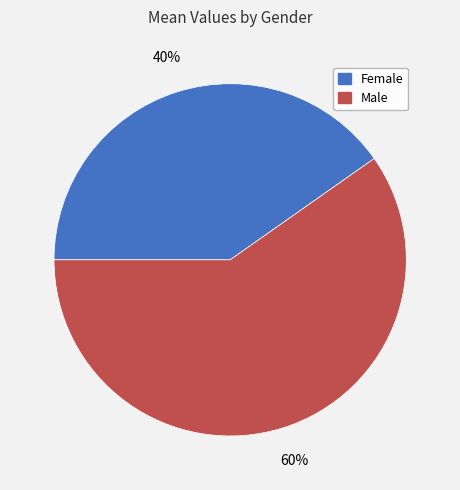

Rank the categories by value from lowest to highest.

Female, Male